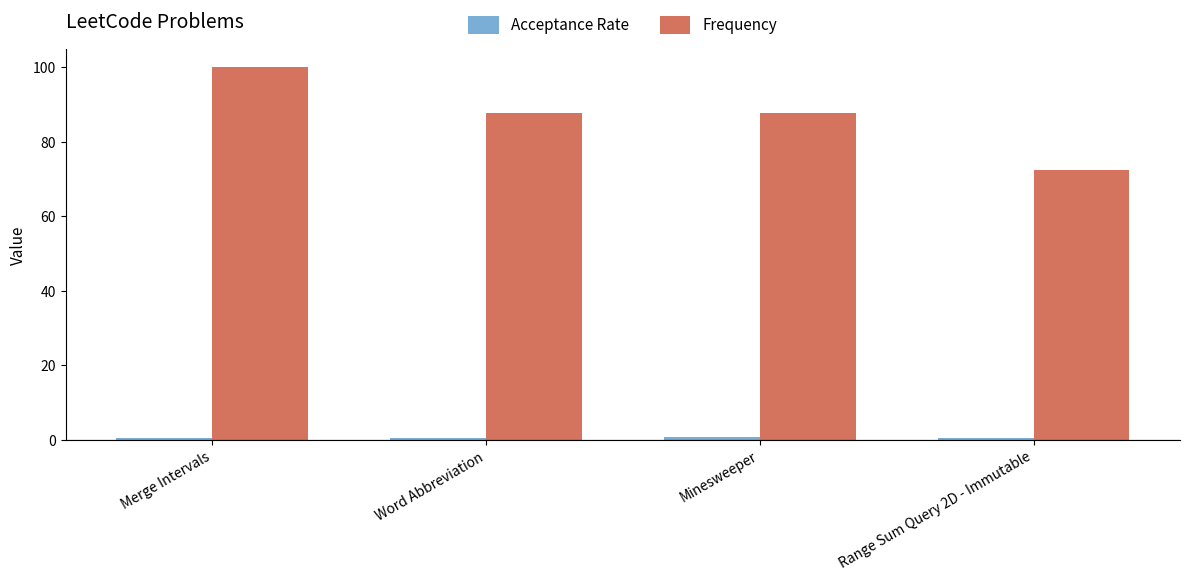

What is the sum of all Frequency values?

348.2